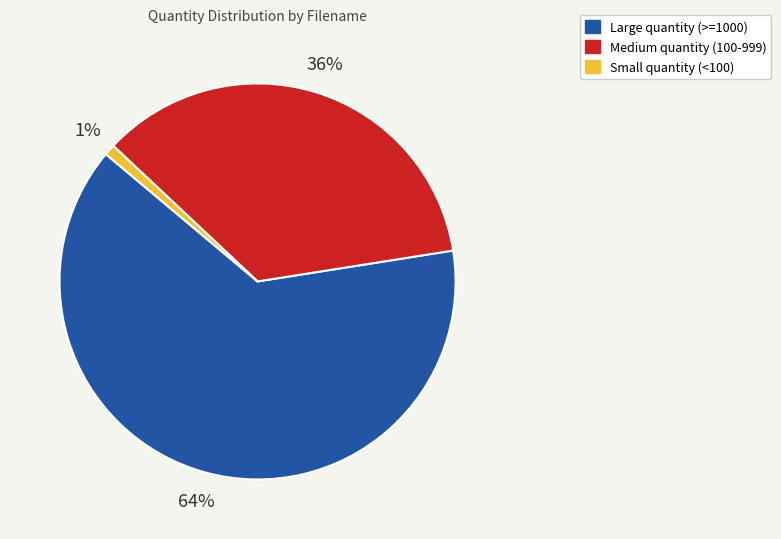

Does any single category account for the majority?

Yes